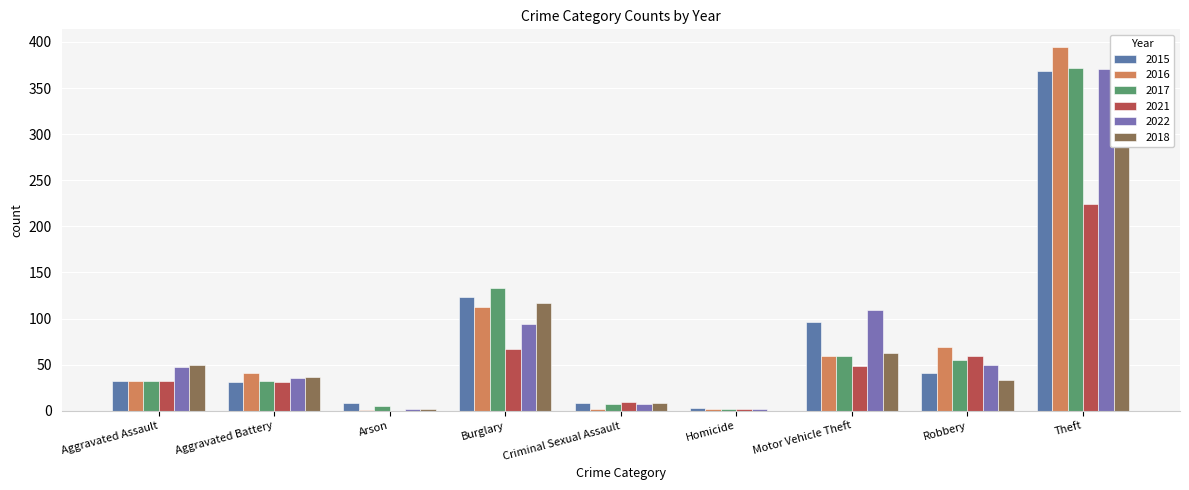

What is the sum of the 2018 values at Robbery and Theft?

338